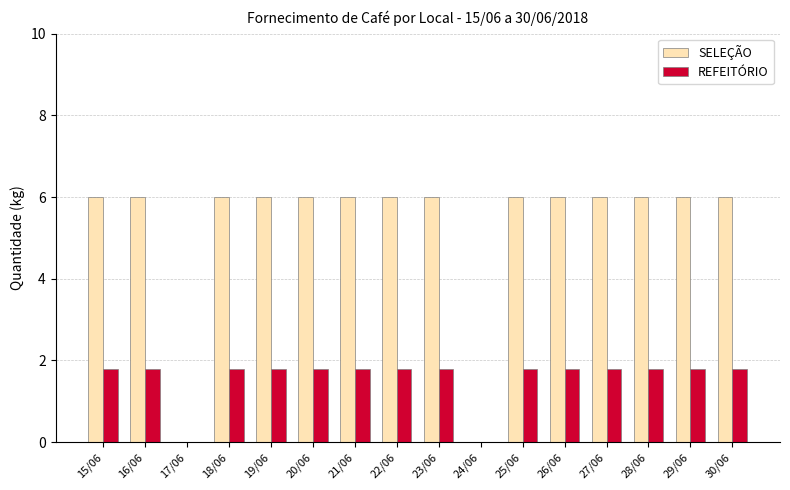

What is the sum of all SELEÇÃO values?

84.0